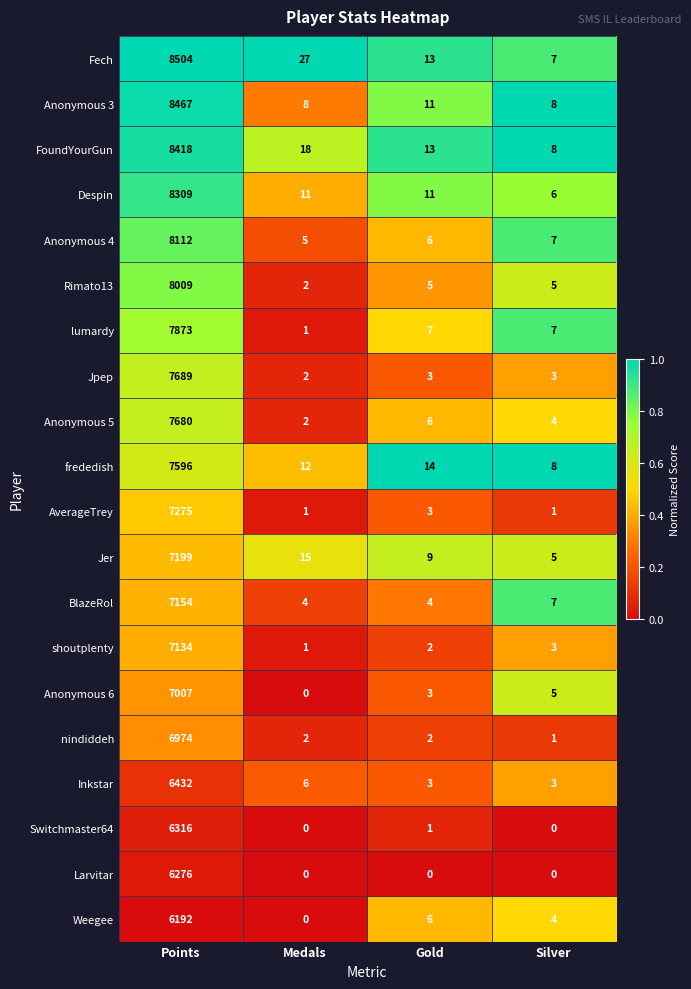

List the series in order of their peak value, highest first.

Fech, Anonymous 3, FoundYourGun, Despin, Anonymous 4, Rimato13, lumardy, Jpep, Anonymous 5, frededish, AverageTrey, Jer, BlazeRol, shoutplenty, Anonymous 6, nindiddeh, Inkstar, Switchmaster64, Larvitar, Weegee